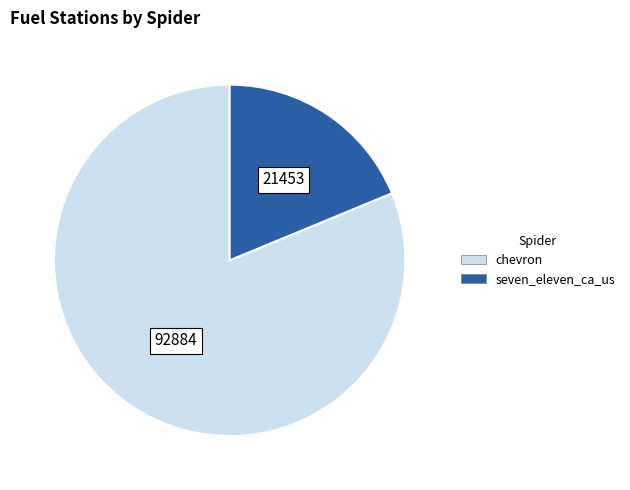

Does any single category account for the majority?

Yes